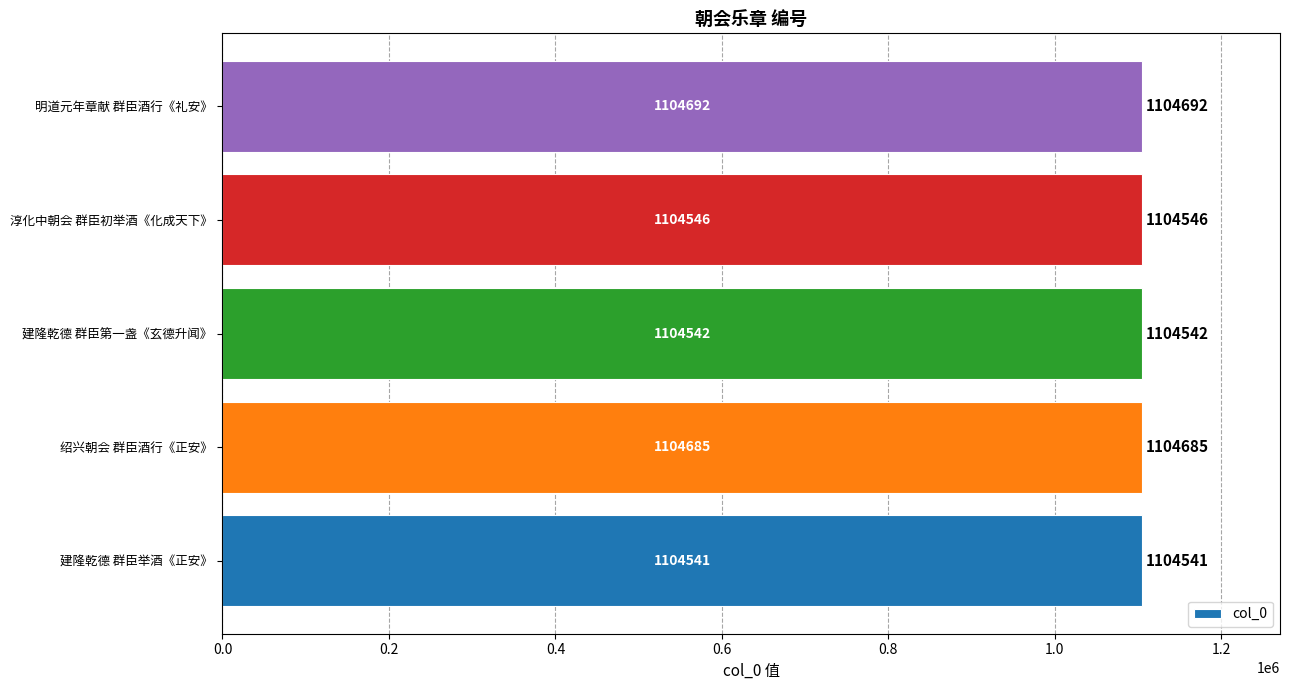

Reading bottom to top, extract all data points from this chart.

1104541	1104685	1104542	1104546	1104692